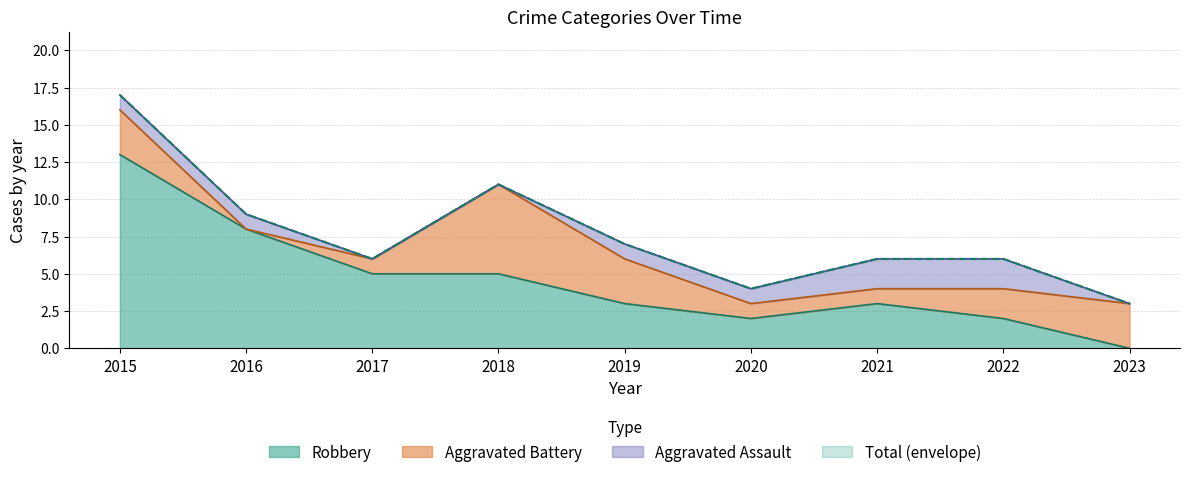

The Robbery series shows 1 at 2019. True or false?

False